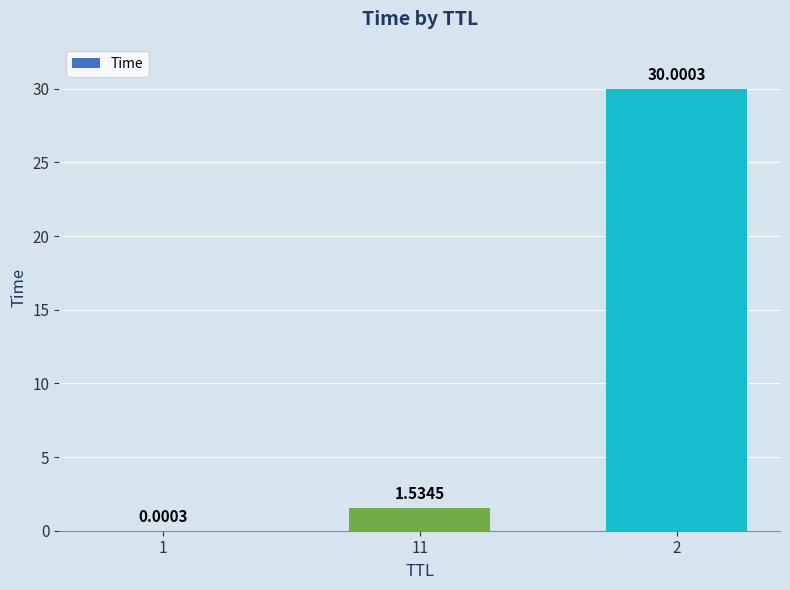

What is the greatest value displayed?

30.0